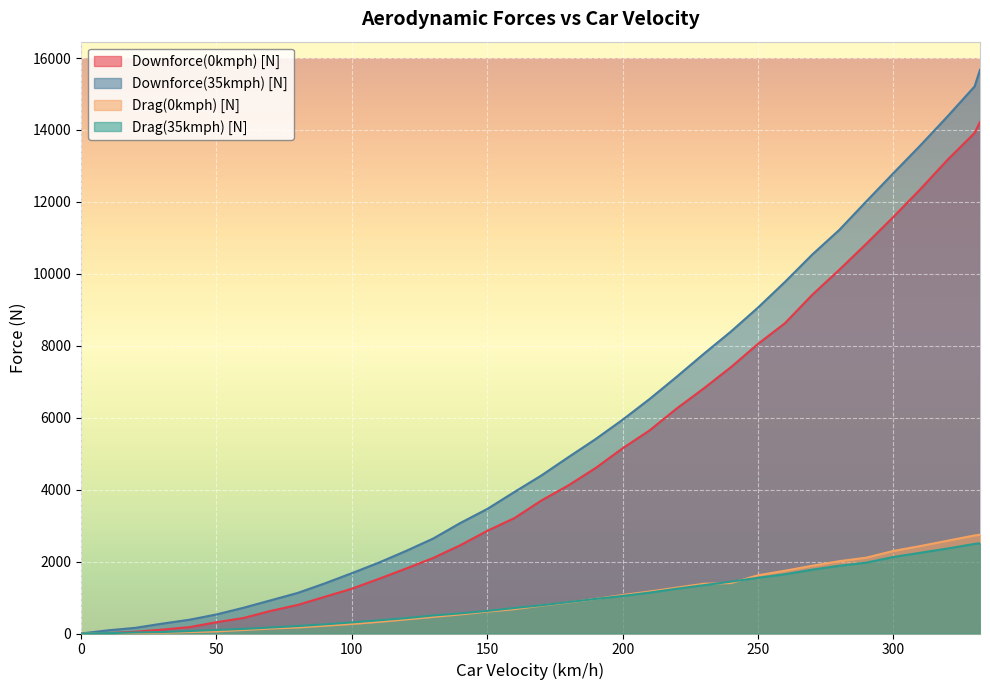

Where is Downforce(0kmph) [N] nearest to the value 7110?

230